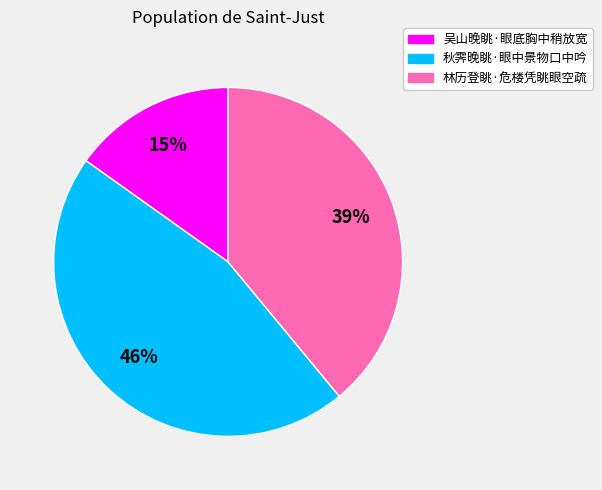

What percentage is the 秋霁晚眺·眼中景物口中吟 slice, to the nearest percent?

46%